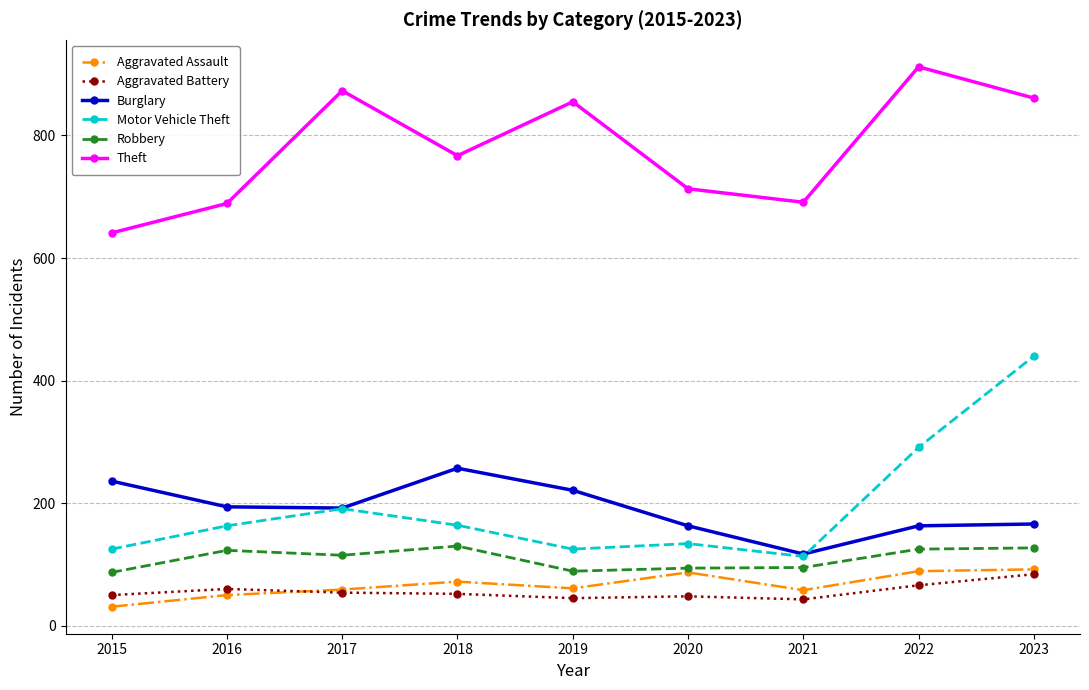

The value of Burglary at 2023 is 75. True or false?

False